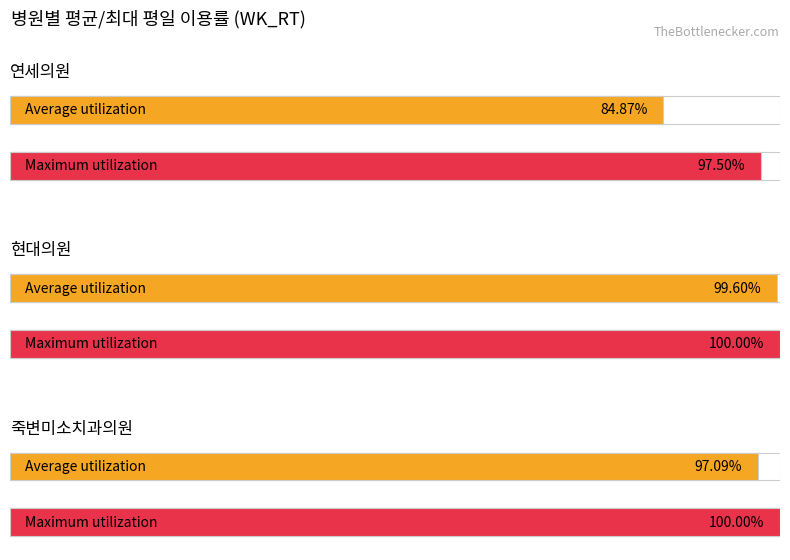

Does the chart contain stacked bars?

No